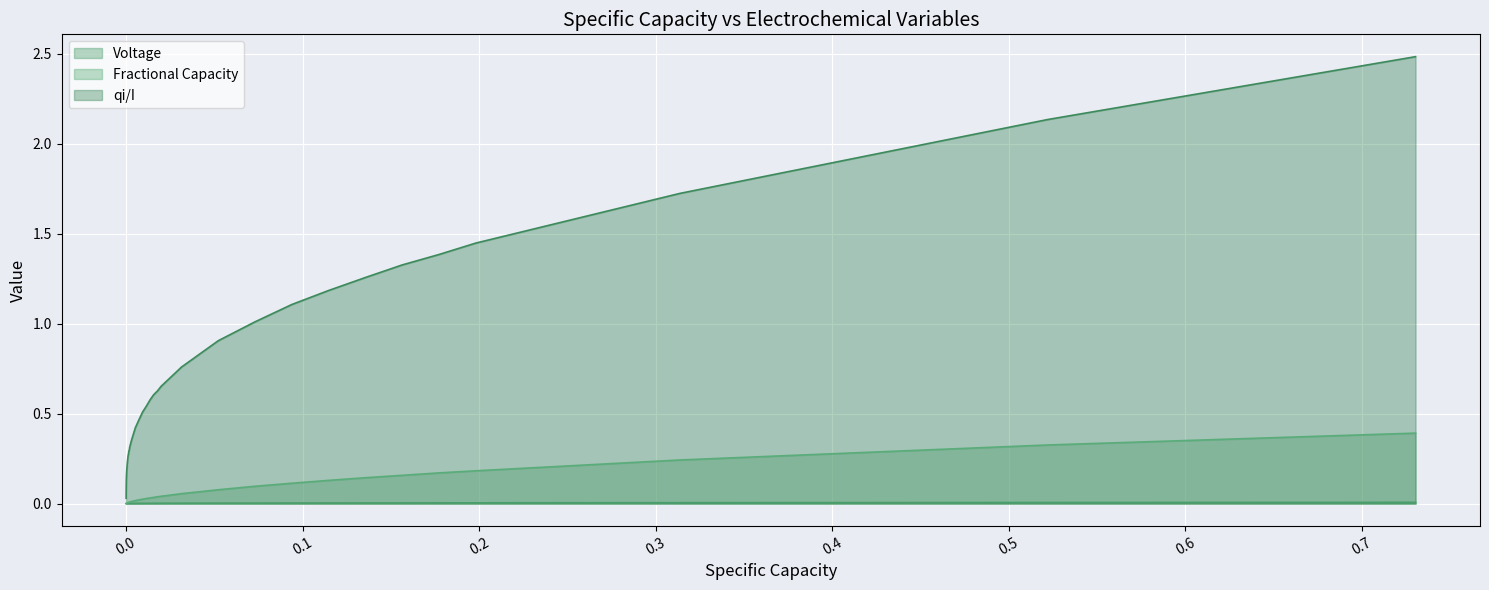

What is the maximum value for qi/I?

2.5